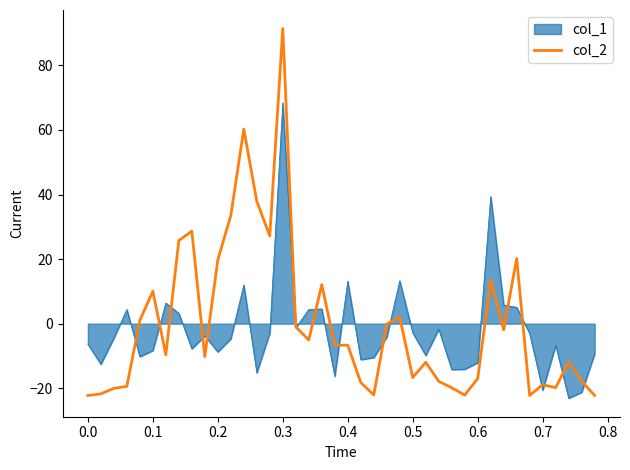

Rank the series by their maximum value, from highest to lowest.

col_2, col_1